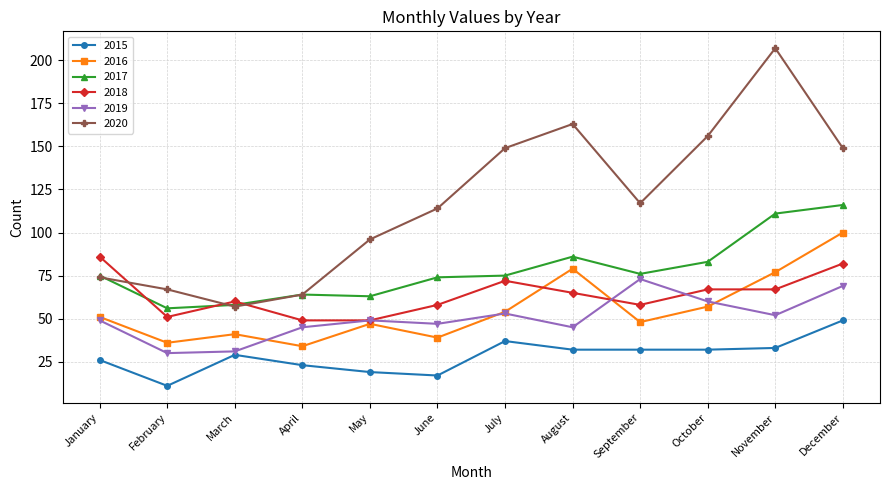

How many lines are shown in the chart?

6